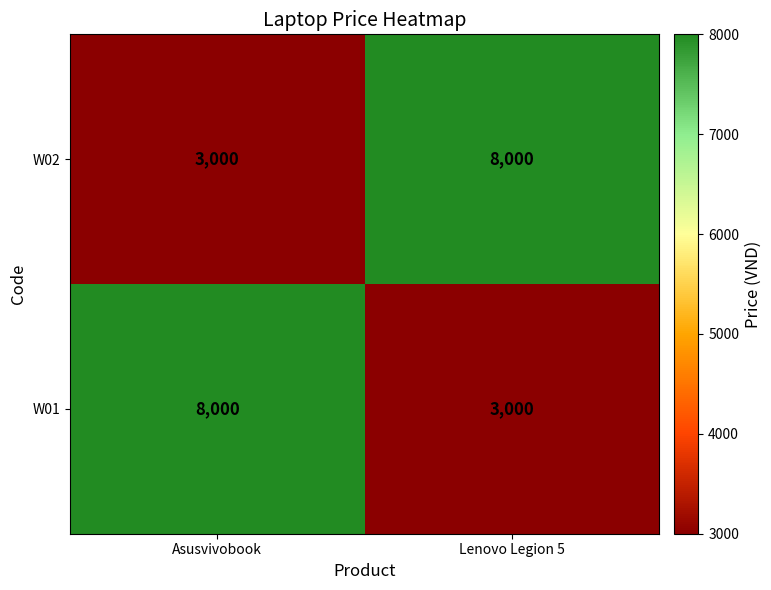

What is the sum of the W02 values at Lenovo Legion 5 and Asusvivobook?

11000